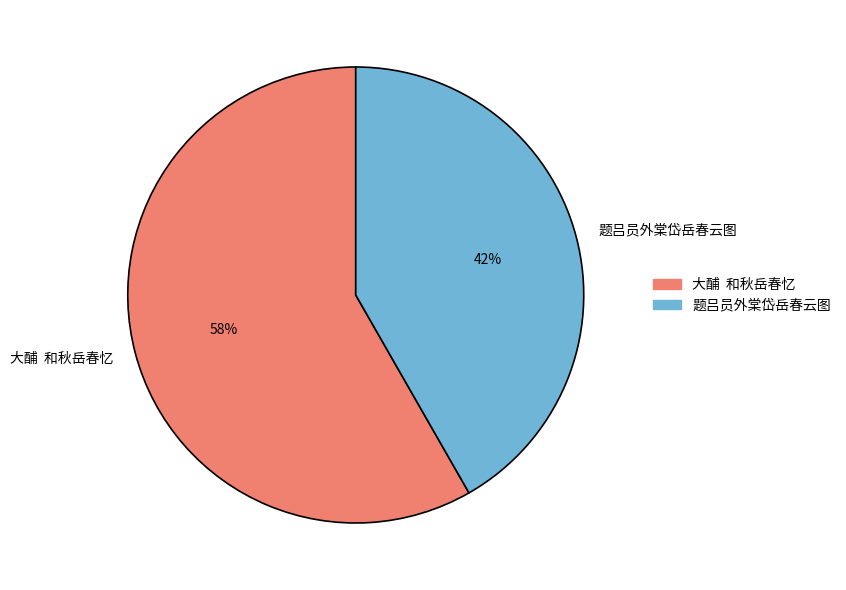

What is the majority slice?

大酺 和秋岳春忆